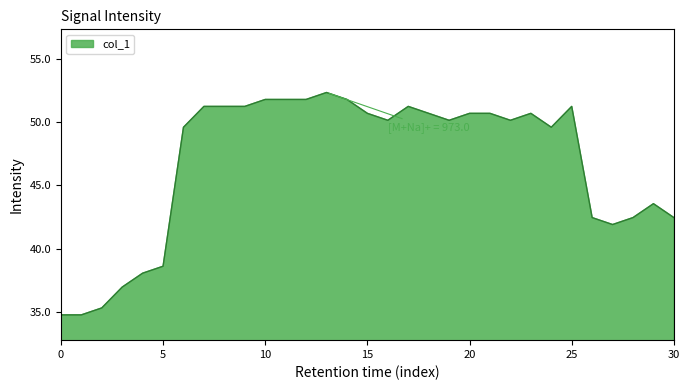

What is the greatest value displayed?

52.4